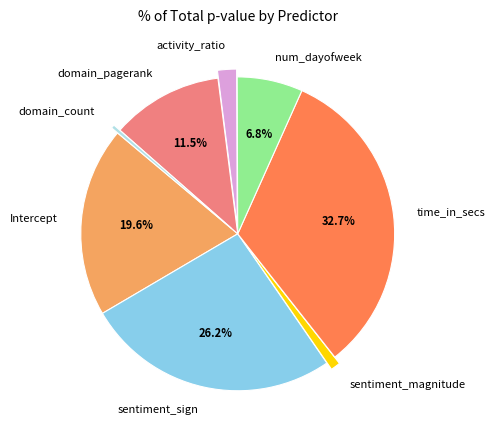

Is there any slice that represents more than half of the pie?

No